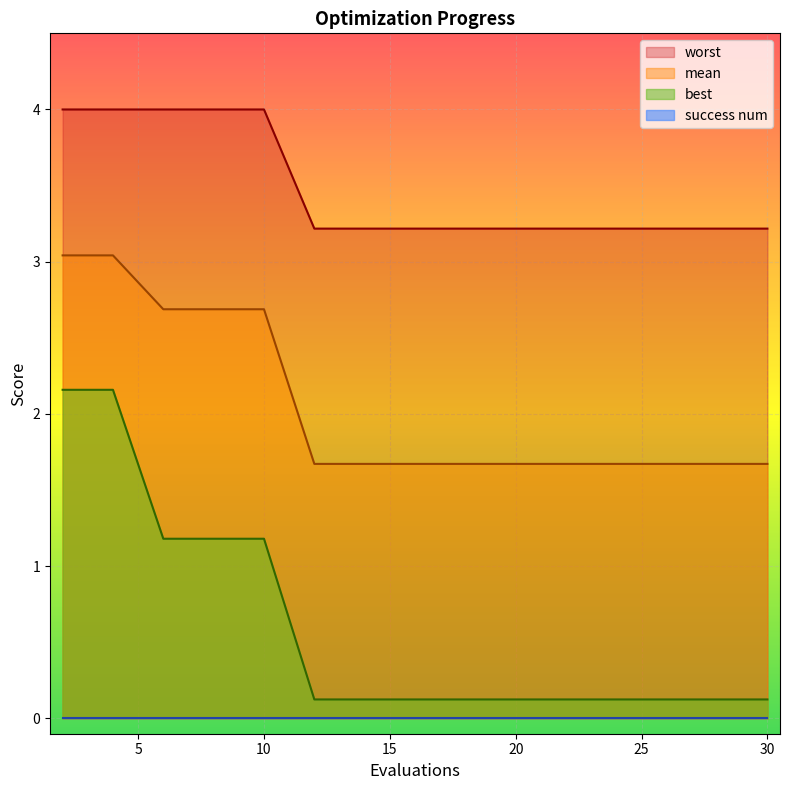

Which series has the largest range (max minus min)?

best